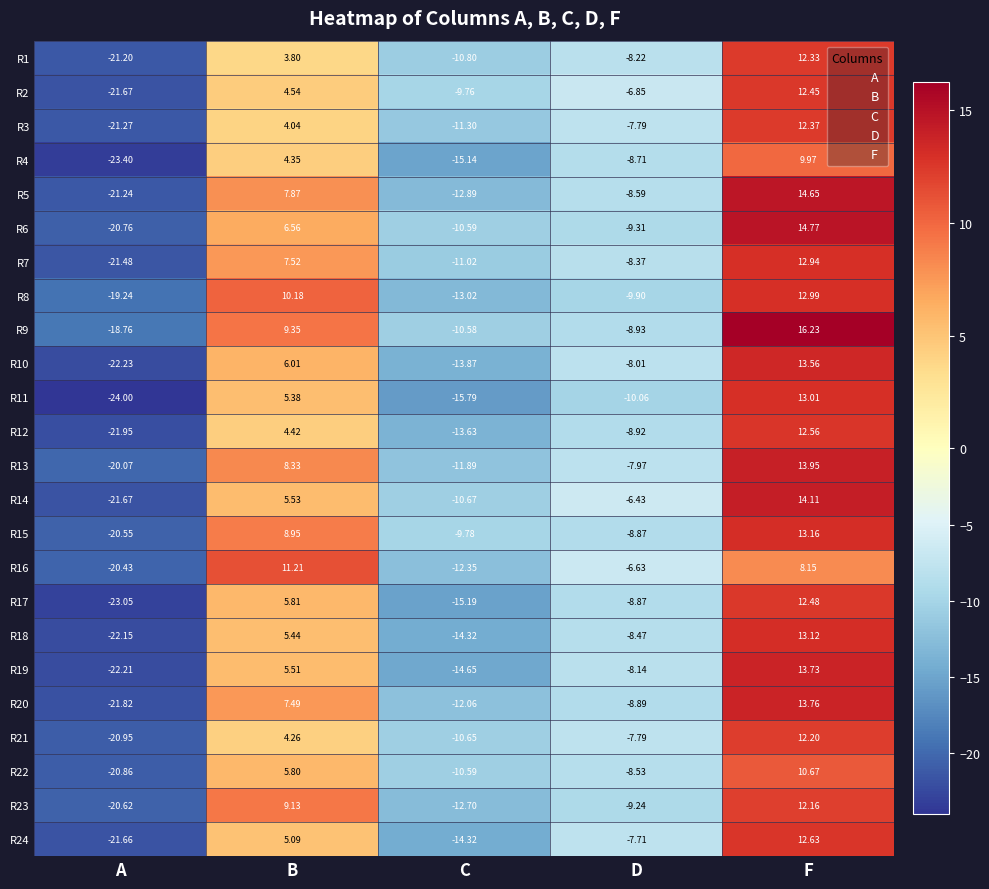

List the labels in order of R7 value, largest first.

F, B, D, C, A